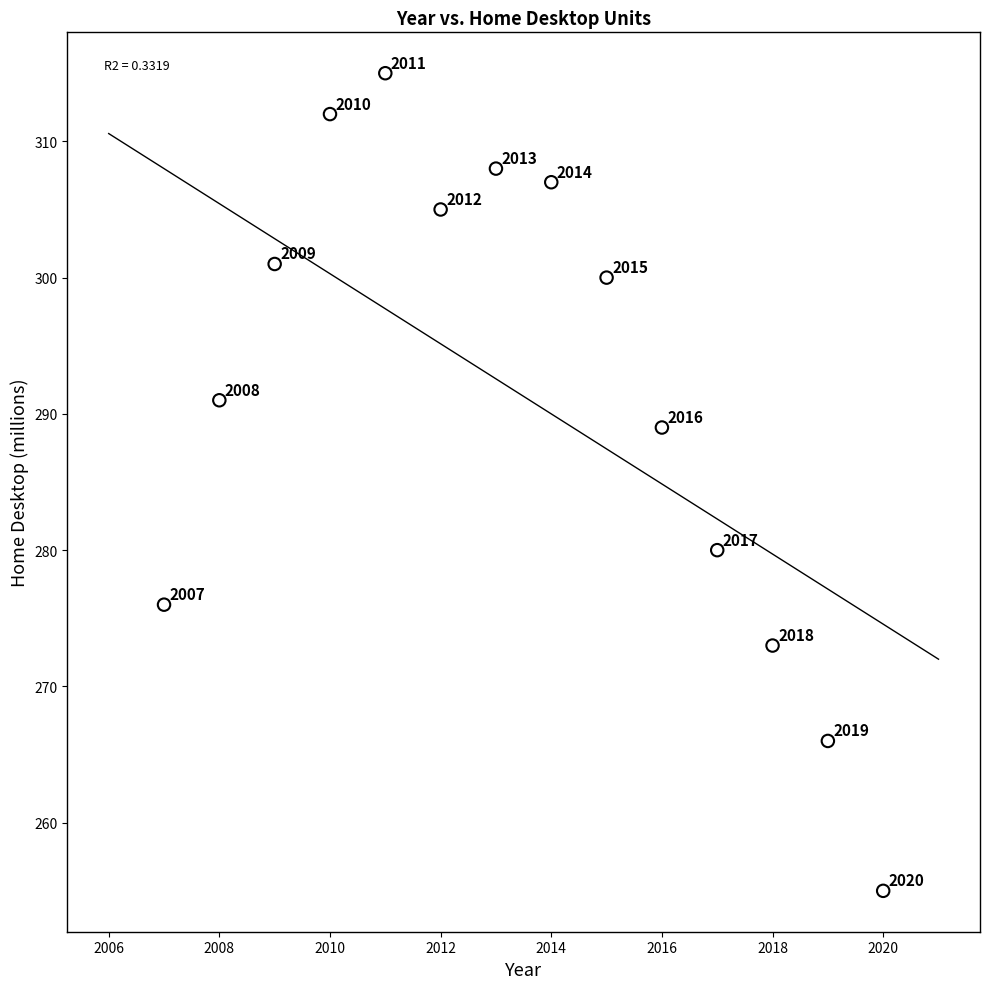

What is the range of X values (max minus min)?

13